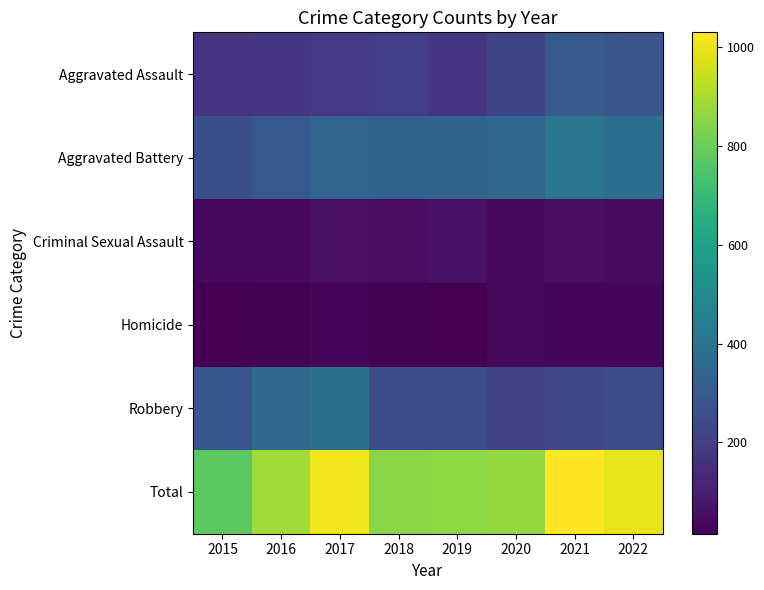

Which series has the largest total across all categories?

Total